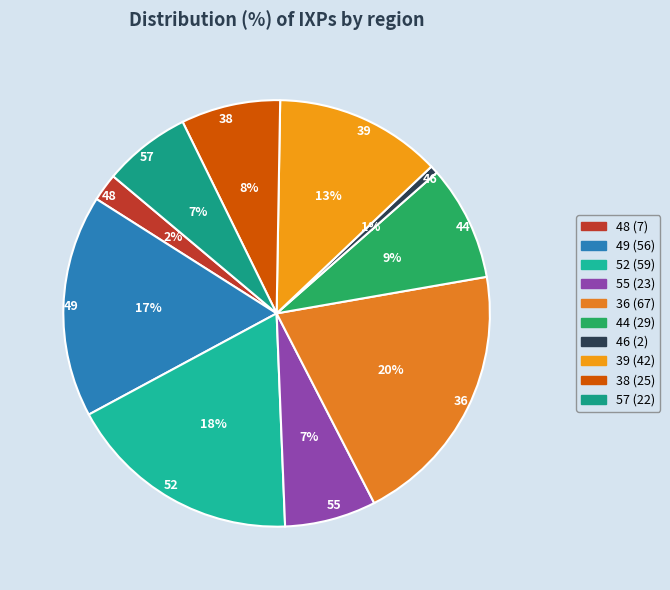

Does 48 account for over 50% of the chart?

No